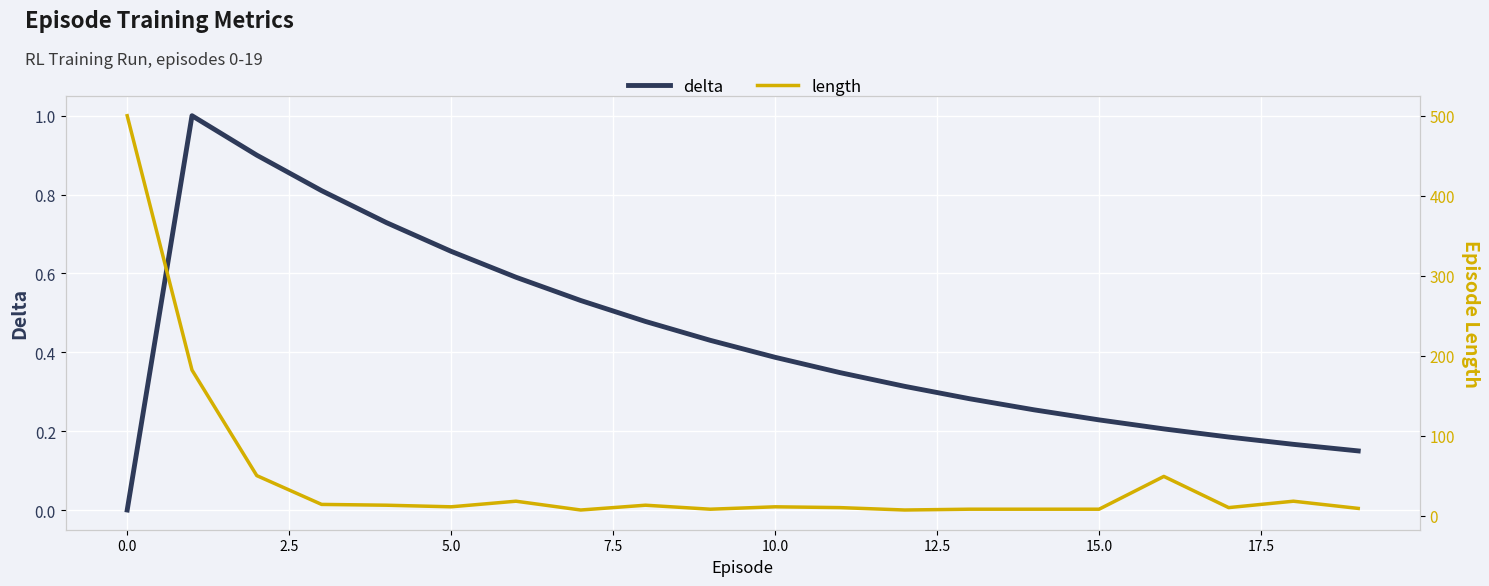

Rank the series by their maximum value, from highest to lowest.

length, delta